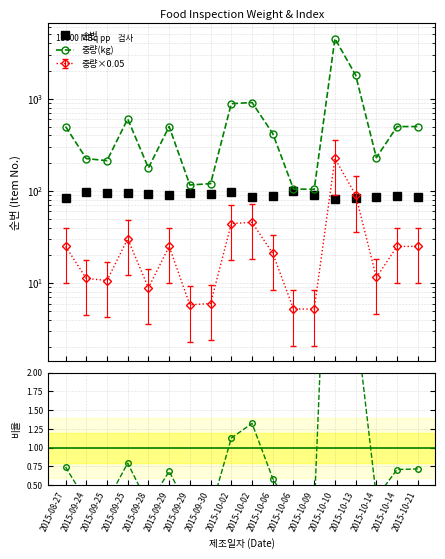

True or false: 중량/순번 ratio has a value of 1.3 at 2015-10-02.

True